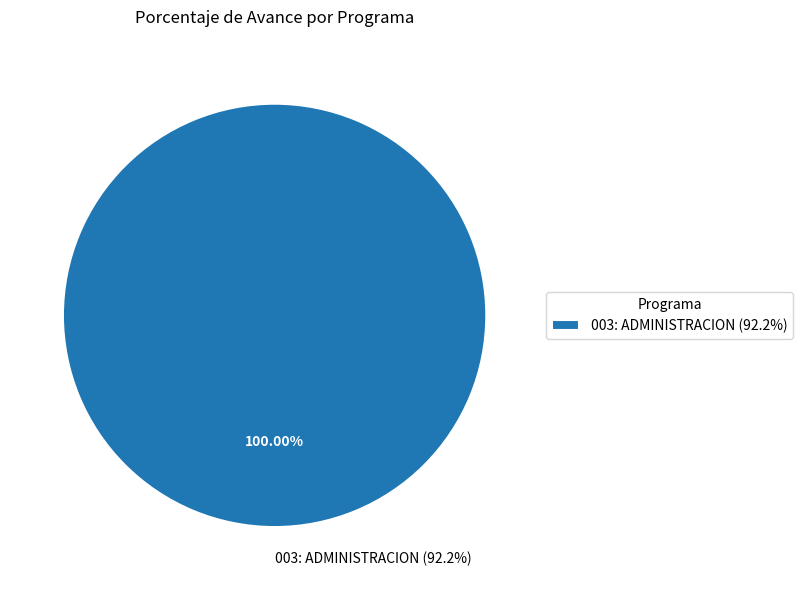

What is the majority slice?

003: ADMINISTRACION (92.2%)